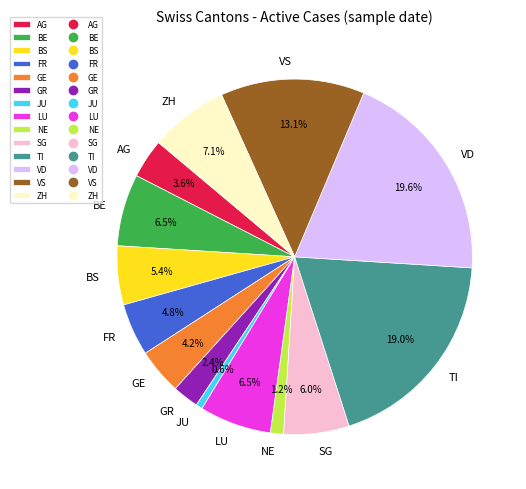

How many segments does this pie chart have?

14